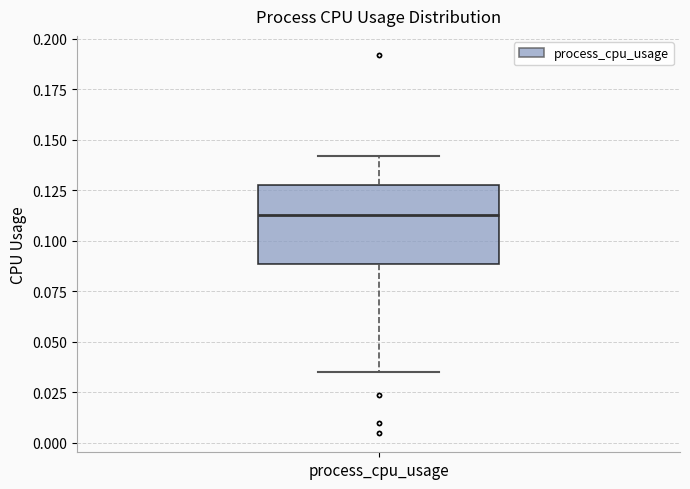

Where is the lower edge of the box for process_cpu_usage on the y-axis? The values are not printed on the chart, so give them approximately, as read against the axis.

0.090